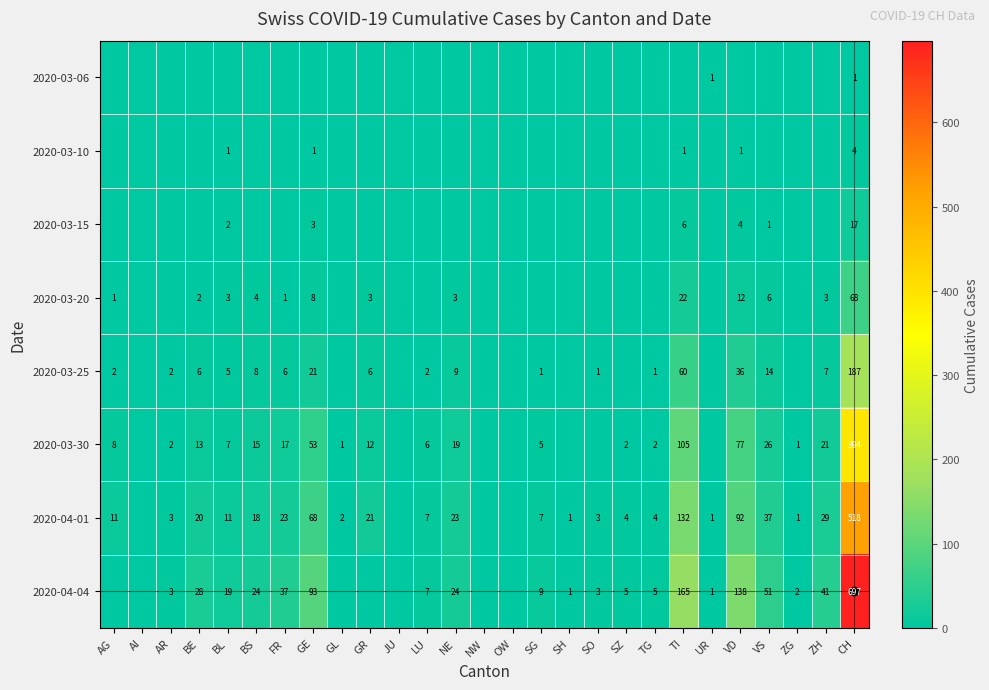

The 2020-03-20 series shows 3 at NE. True or false?

True